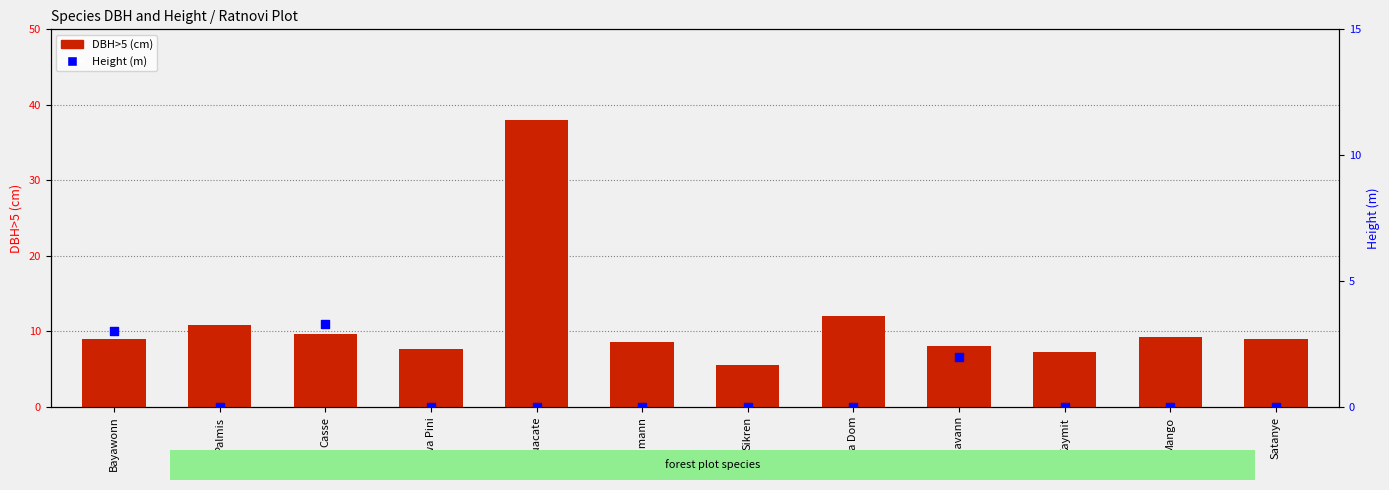

Which series contains the lowest Y value?

Height (m)